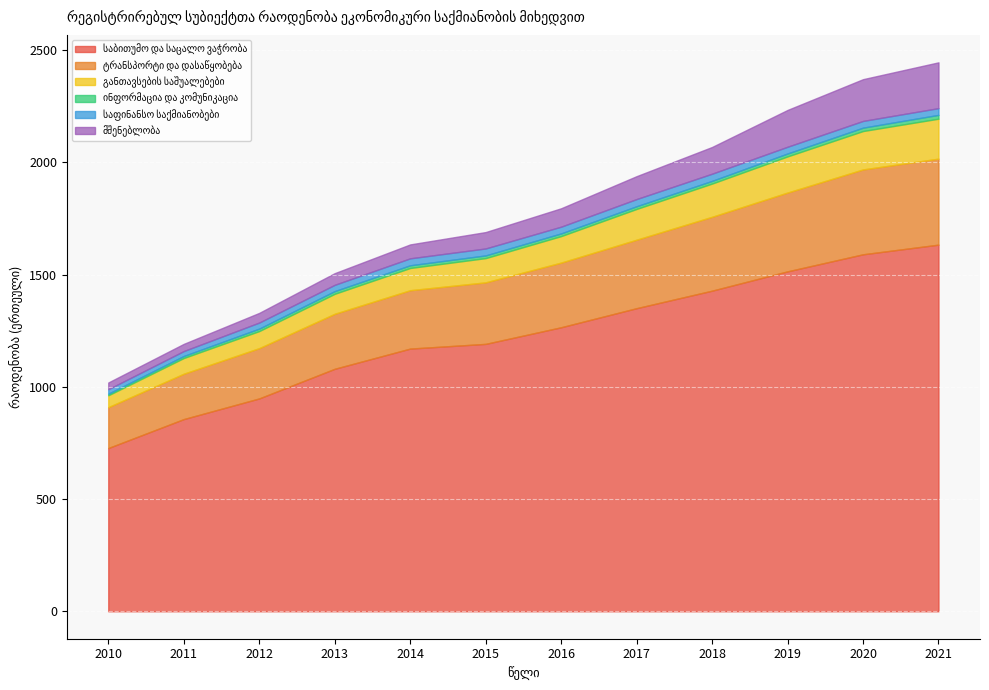

What is the minimum value shown in the chart?

7